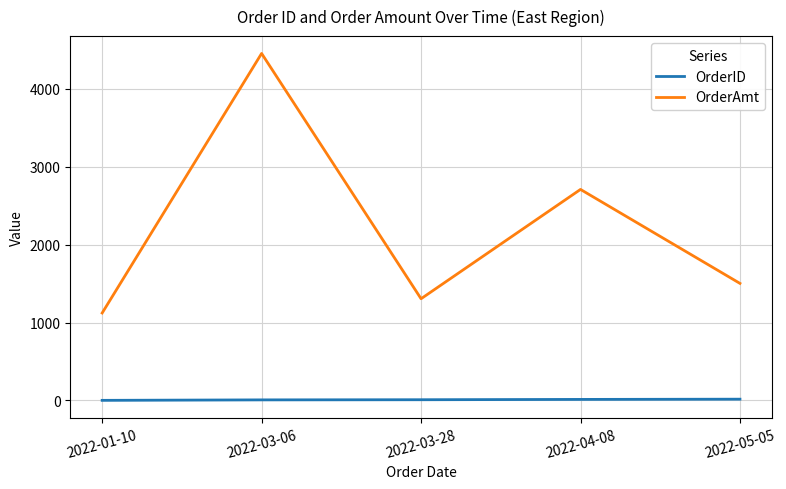

What is the sum of all OrderID values?

46